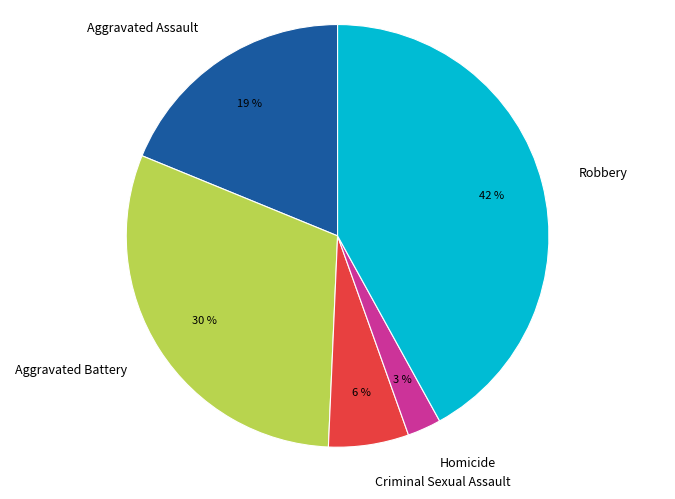

To the nearest percent, what portion does Robbery represent?

42%